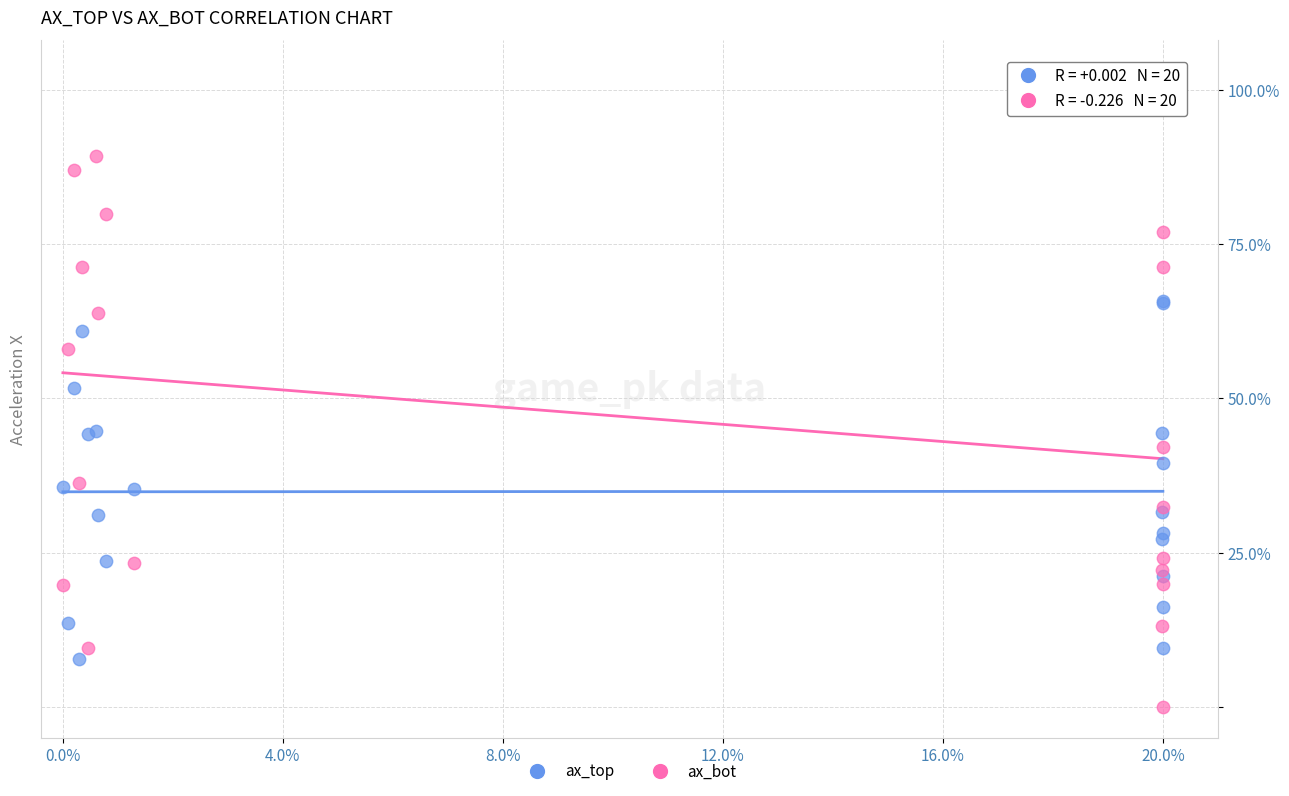

What are all the series names shown in the legend?

ax_top, ax_bot